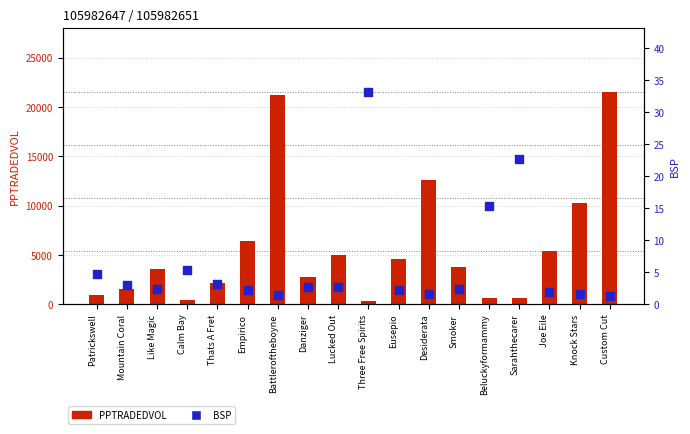

At which category is the sum across all series the highest?

Custom Cut